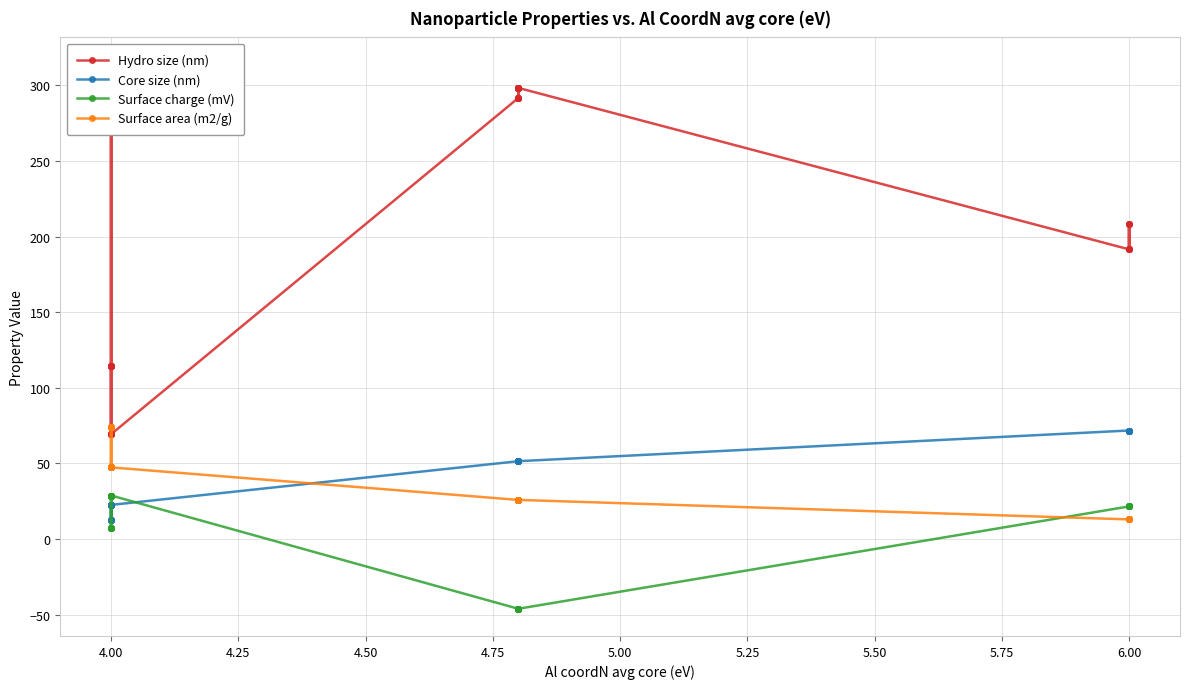

List the series in order of their peak value, lowest first.

Surface charge (mV), Core size (nm), Surface area (m2/g), Hydro size (nm)